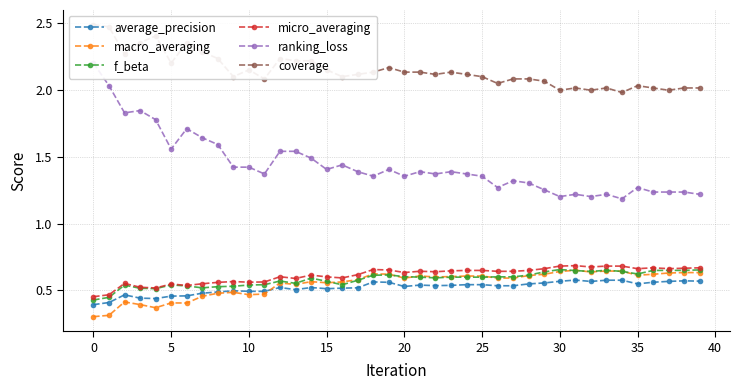

The value of ranking_loss at 34 is 1.2. True or false?

True